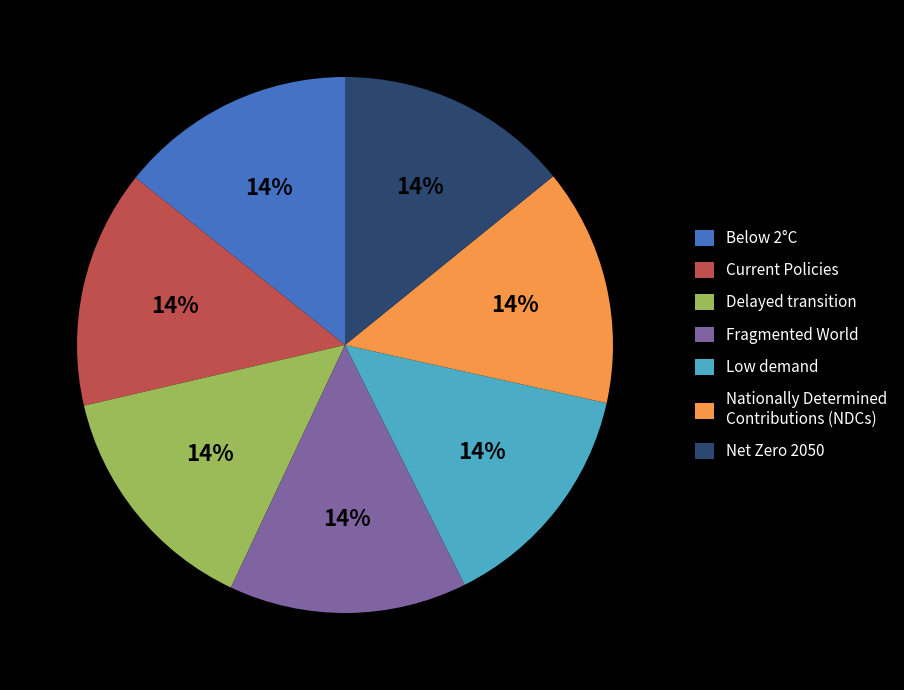

To the nearest percent, what is the average slice percentage?

14%